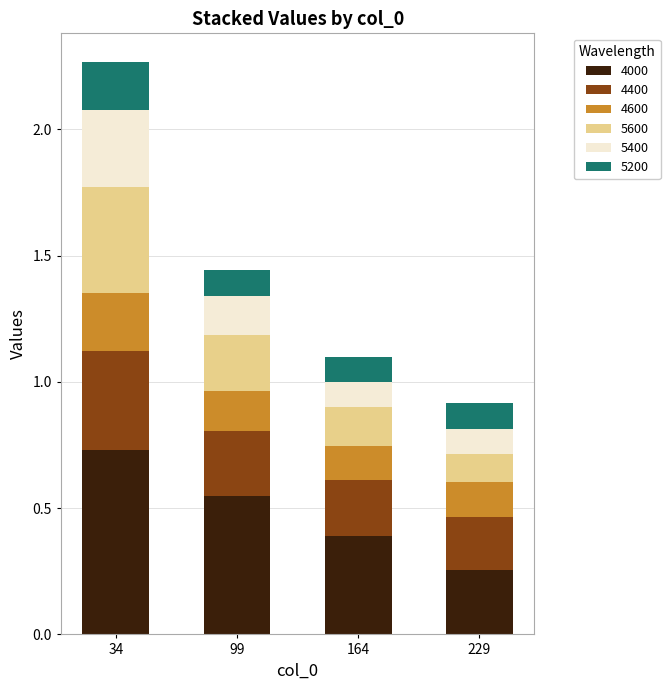

Is it true that 4000 equals 0.5 at 229?

False